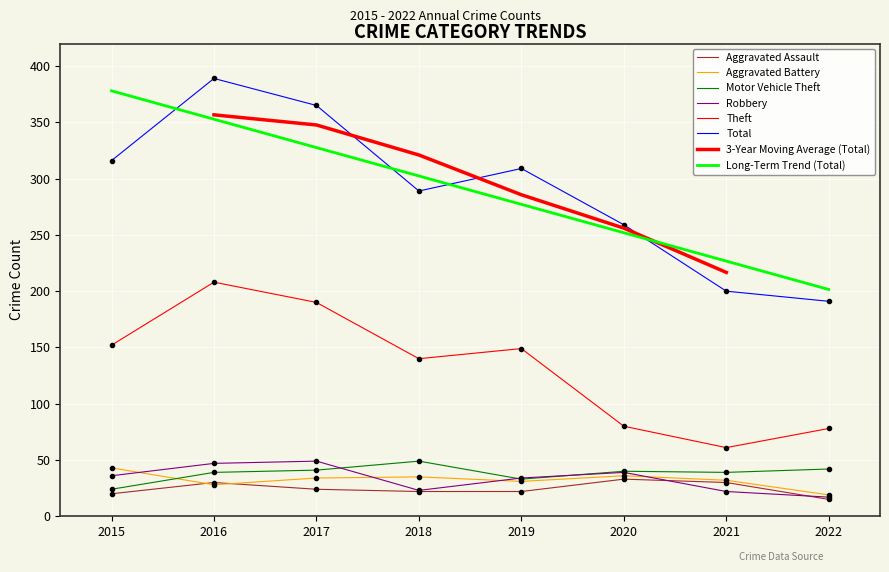

What is the difference between the Aggravated Battery values at 2020 and 2017?

2